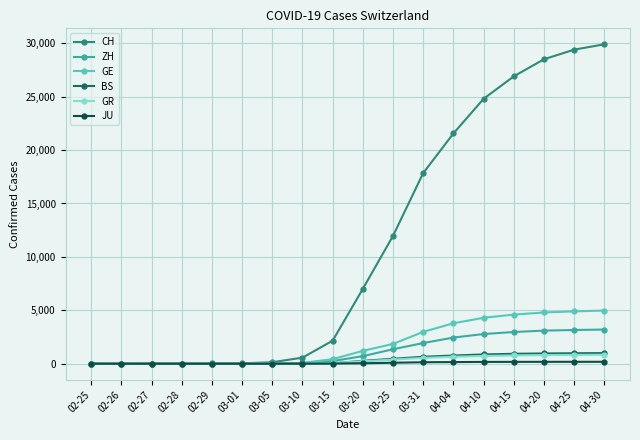

Which series has the largest range (max minus min)?

CH